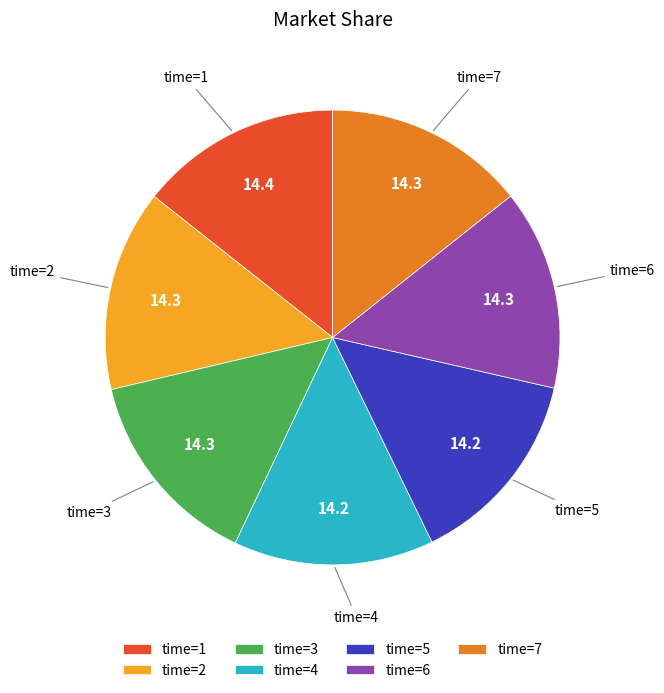

Does time=1 account for over 50% of the chart?

No